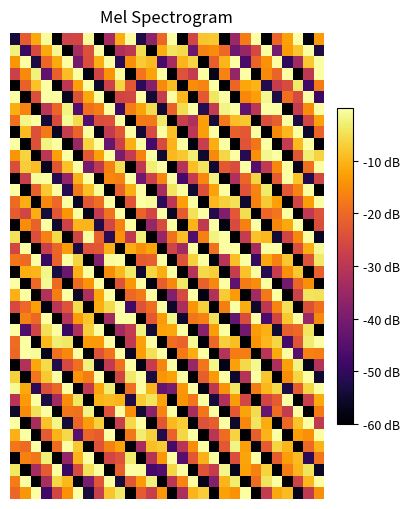

How many categories are shown in the chart?

30